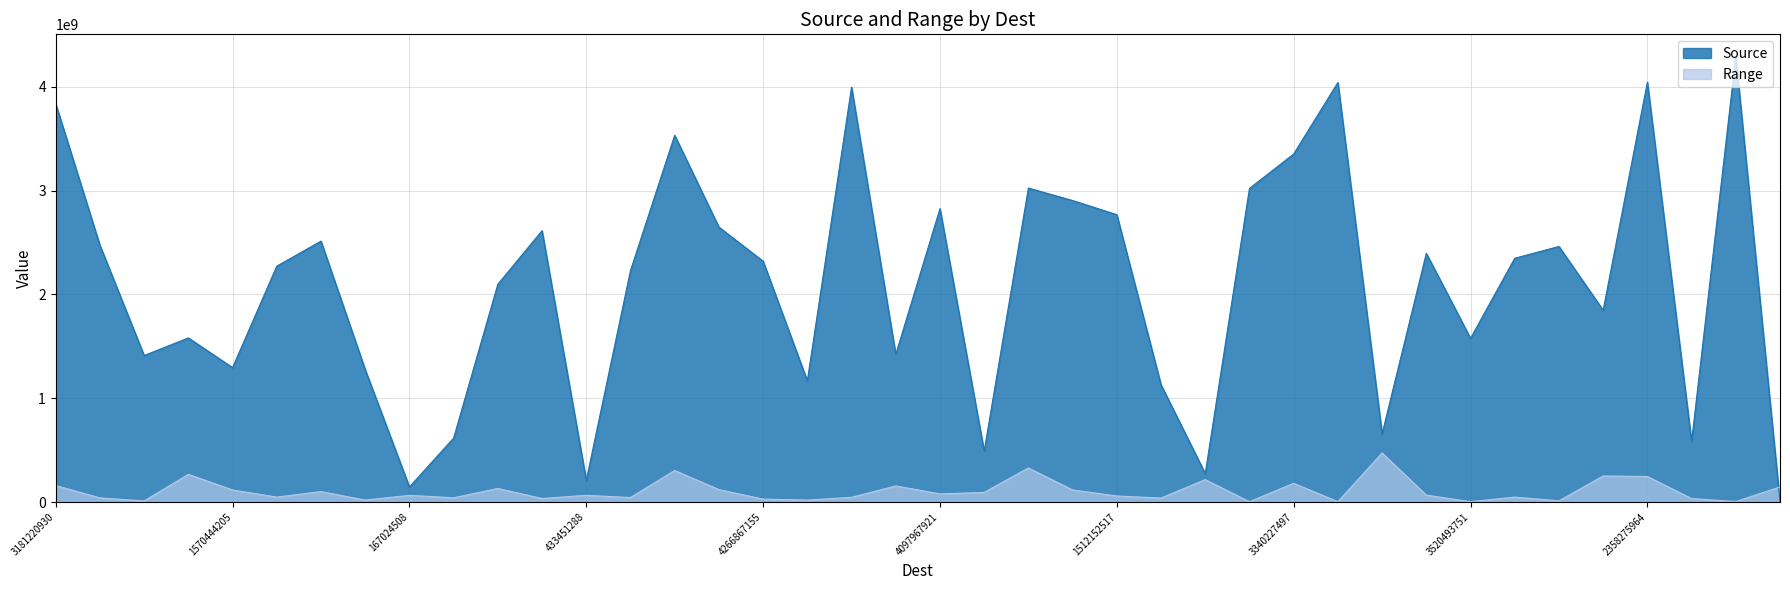

Where is the first local minimum for Range?

1275636734